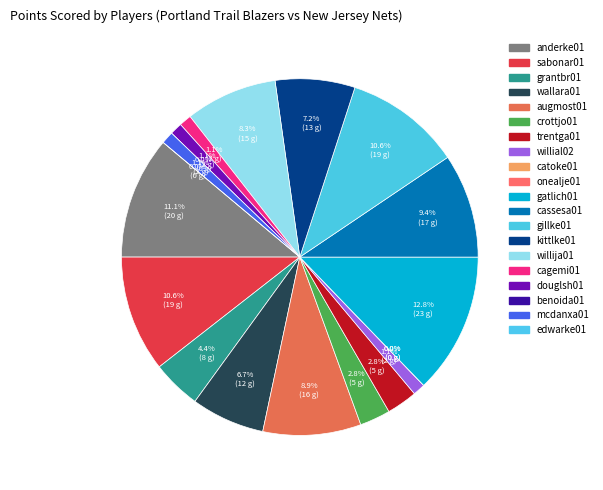

Which has a higher value, onealje01 or gillke01?

gillke01